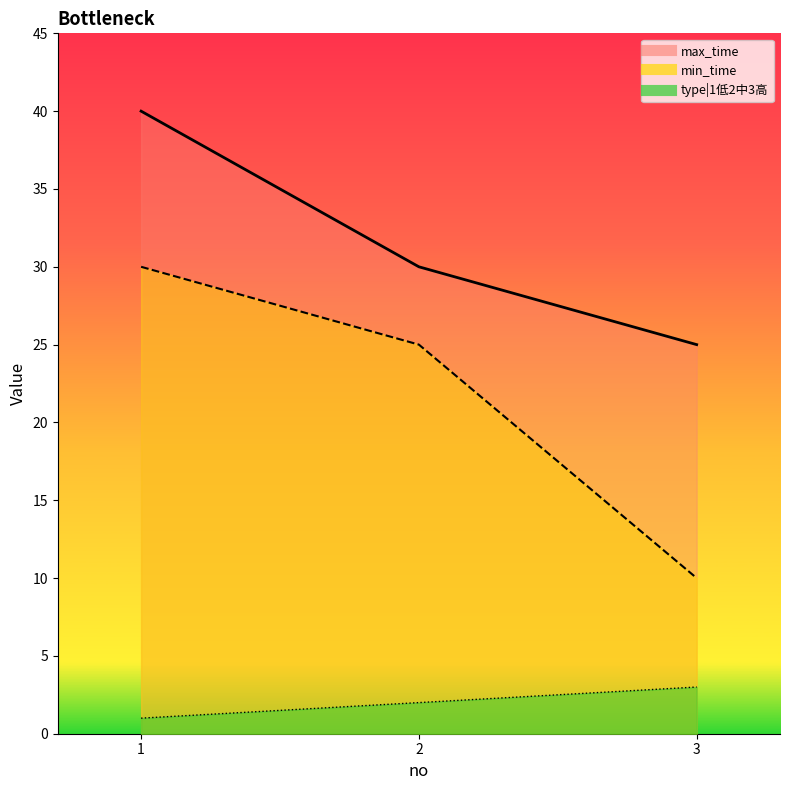

What is the difference between the second highest and minimum values in the min_time series?

15